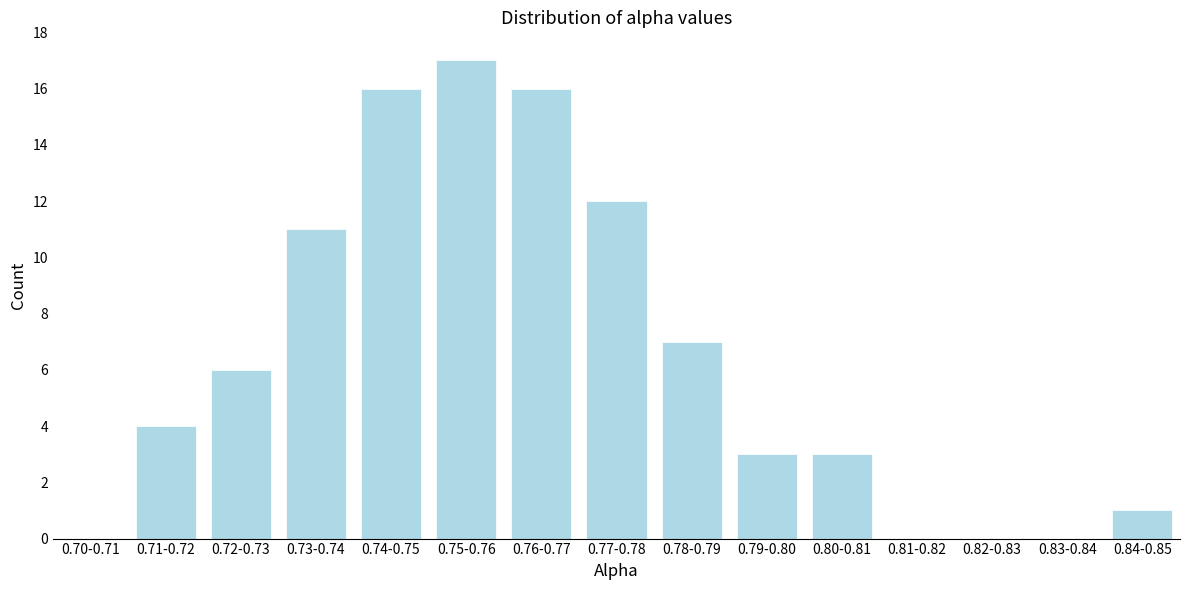

Reading right to left, list all the values displayed in this chart.

0.84-0.85=1	0.83-0.84=0	0.82-0.83=0	0.81-0.82=0	0.80-0.81=3	0.79-0.80=3	0.78-0.79=7	0.77-0.78=12	0.76-0.77=16	0.75-0.76=17	0.74-0.75=16	0.73-0.74=11	0.72-0.73=6	0.71-0.72=4	0.70-0.71=0